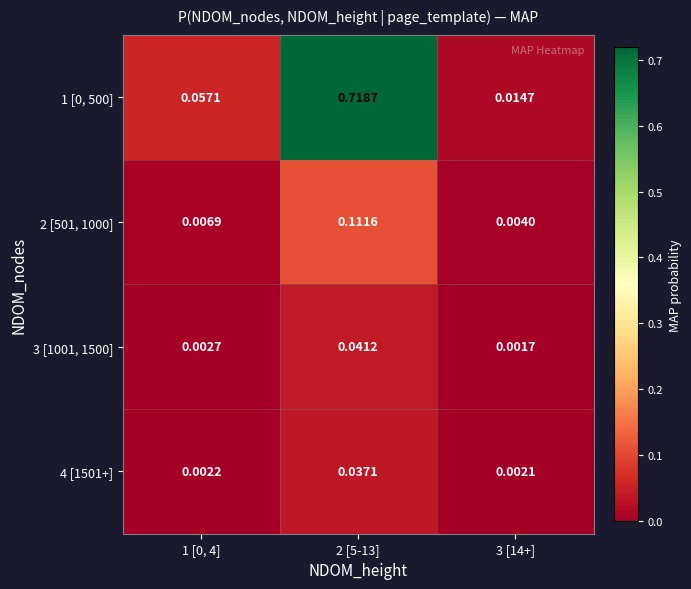

Is the value of 4 [1501+] at 1 [0, 4] greater than the value of 3 [1001, 1500] at 1 [0, 4]?

No